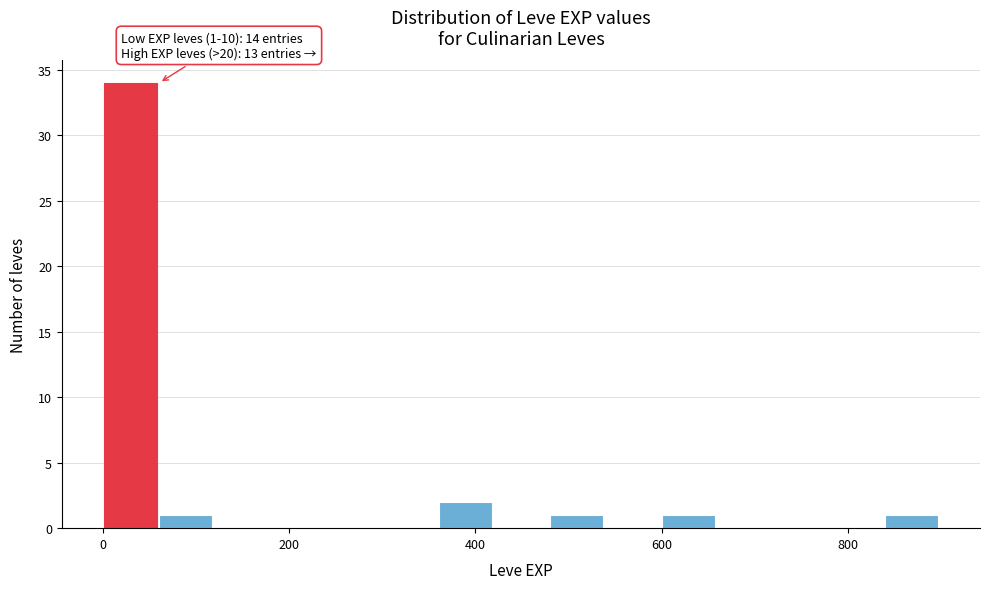

Around what value on the x-axis is the tallest bar? Give the approximate position of its centre, as read against the axis.

20